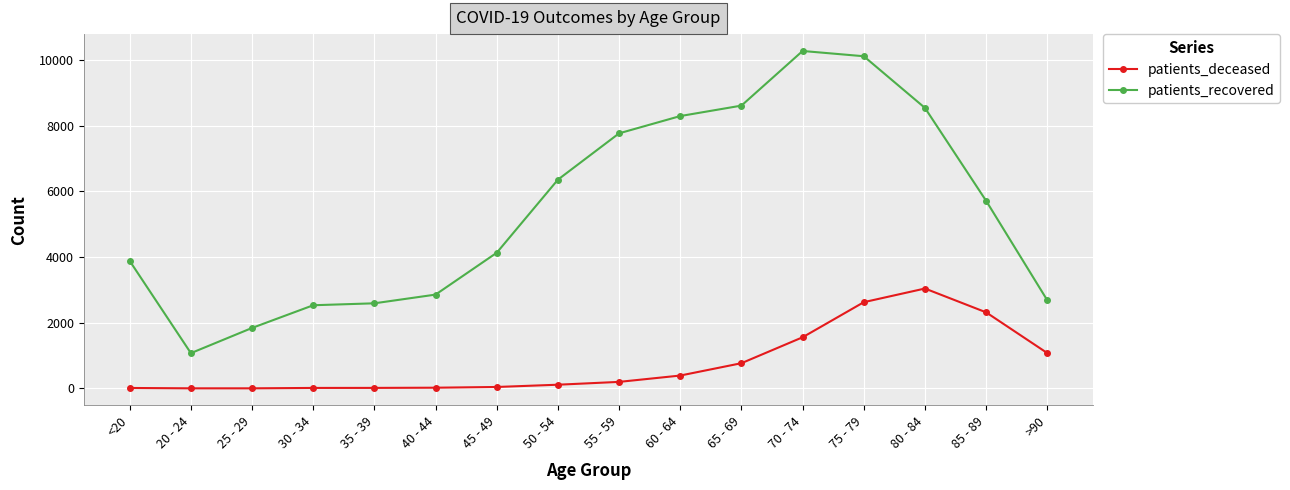

The value of patients_deceased at 70 - 74 is 2074. True or false?

False